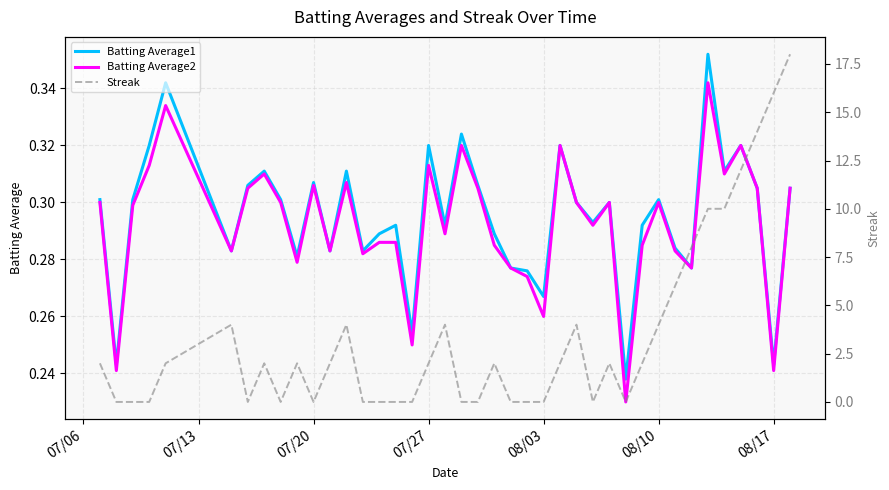

How many data points does each series have?

40